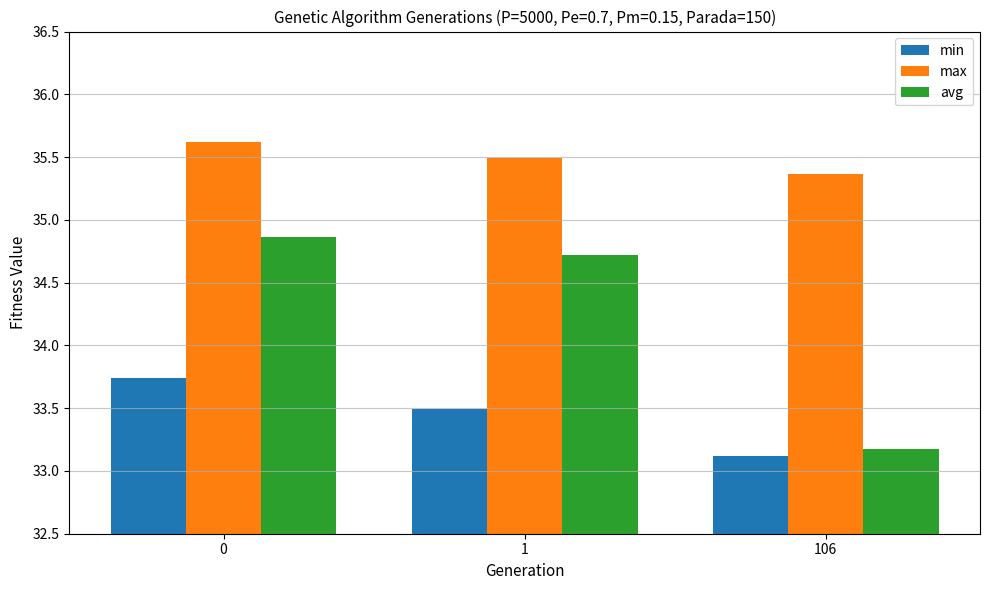

What is the total value across all series at 106?

101.7